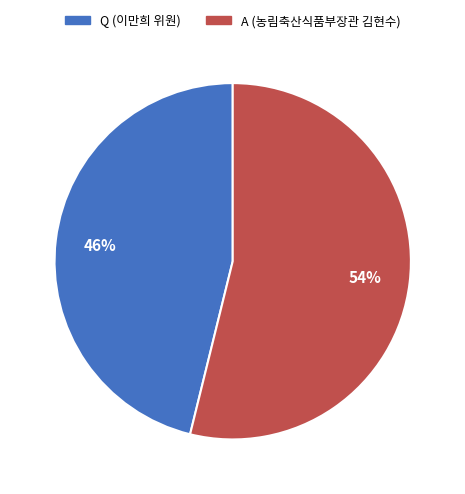

True or false: Q (이만희 위원) accounts for 32% of the total.

False